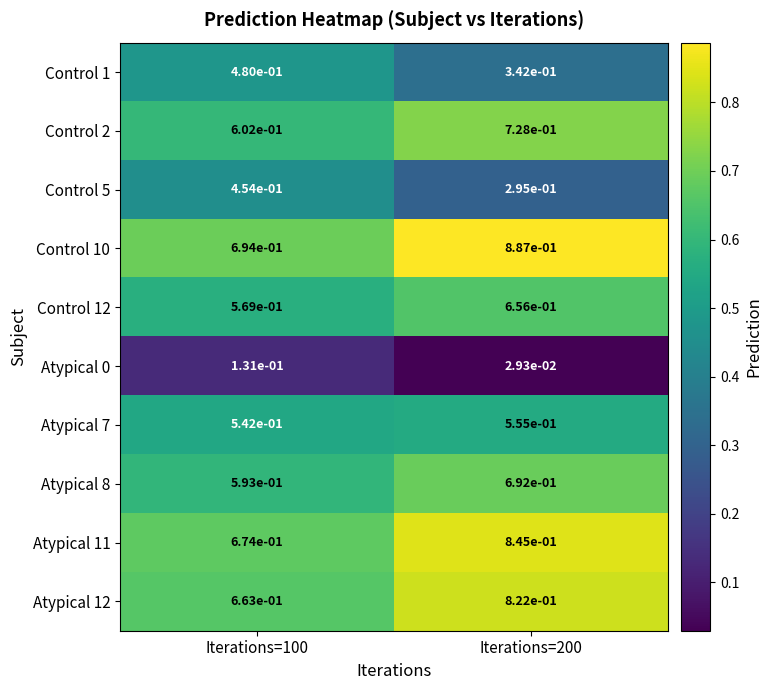

The Atypical 7 series shows 0.6 at Iterations=200. True or false?

True